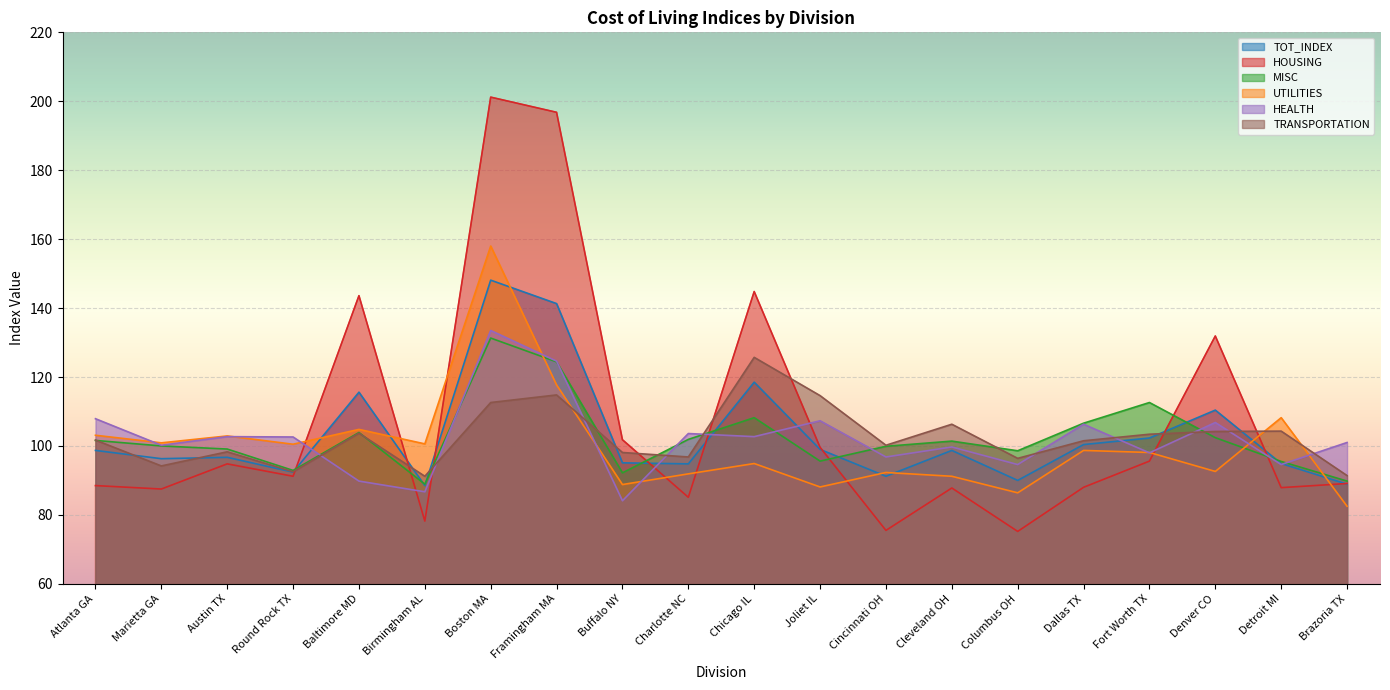

Which category has the highest value in the HOUSING series?

Boston MA